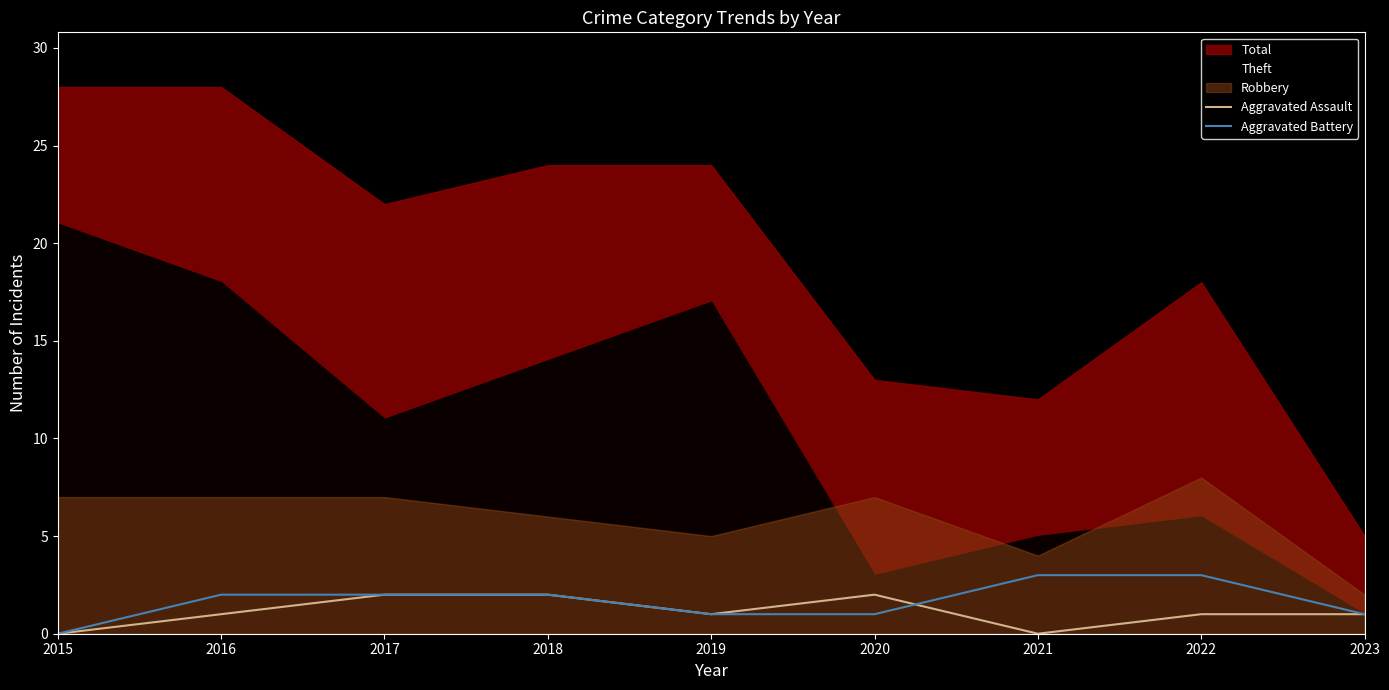

Does the chart have visible grid lines?

No